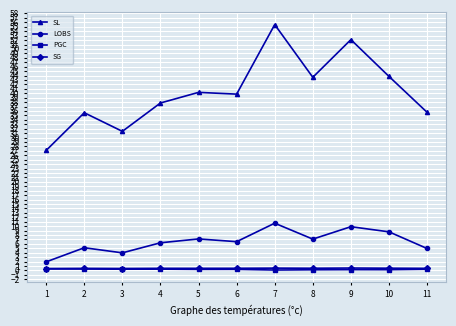

True or false: SG and PGC intersect in this chart.

False